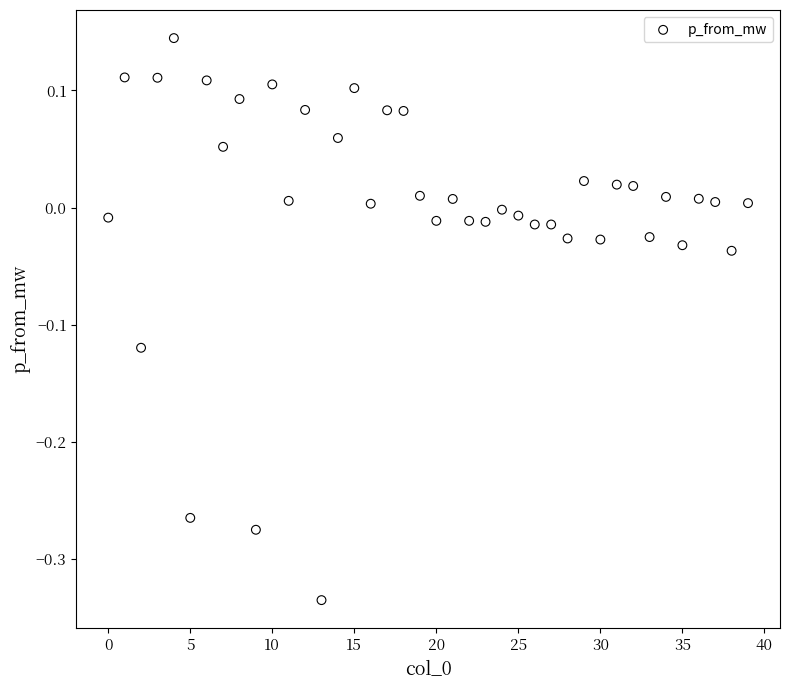

What is the range of Y values (max minus min)?

0.5